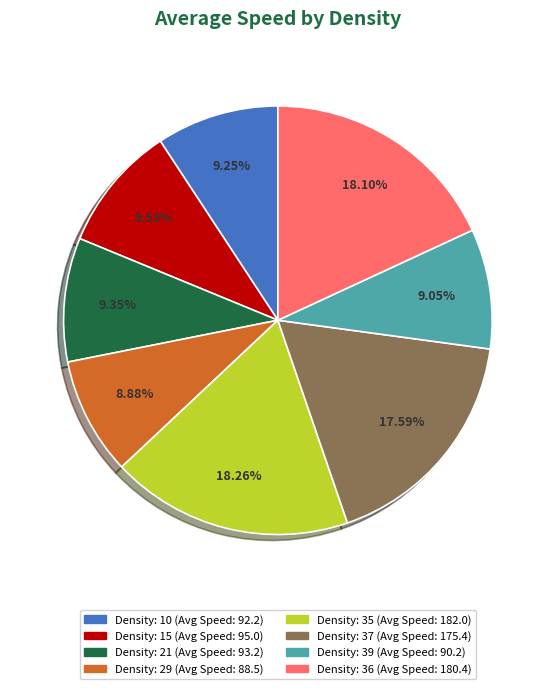

Is there any slice that represents more than half of the pie?

No